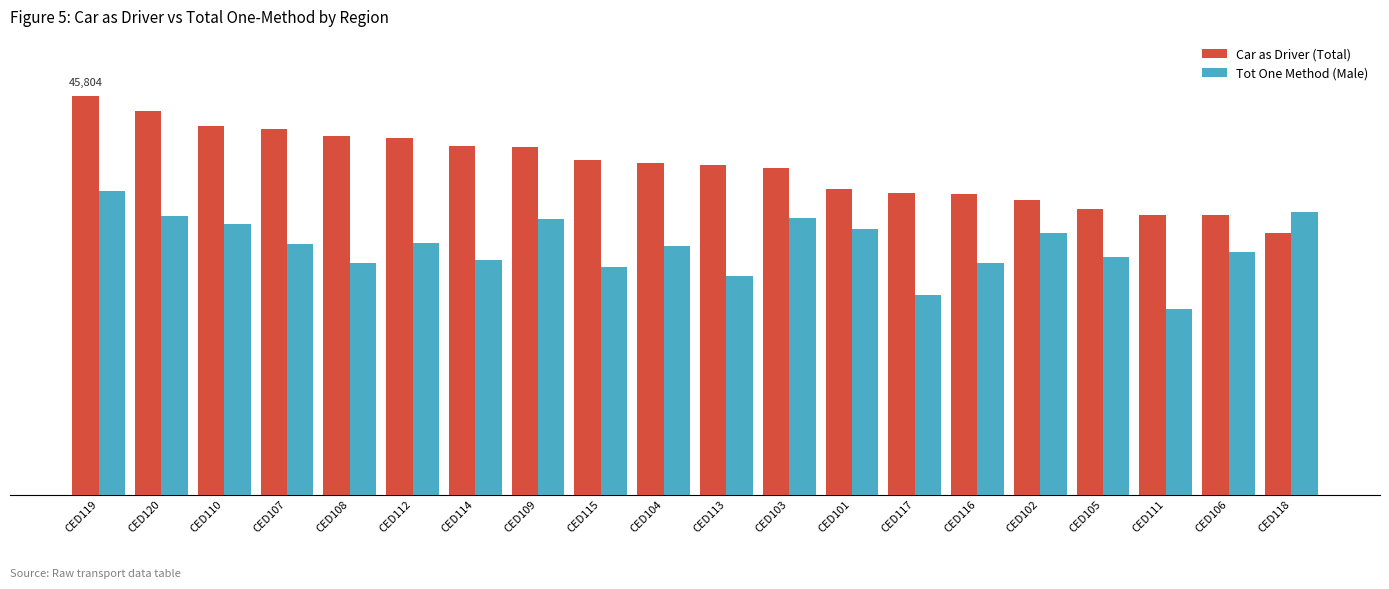

Which category has the highest value in the Tot One Method (Male) series?

CED119